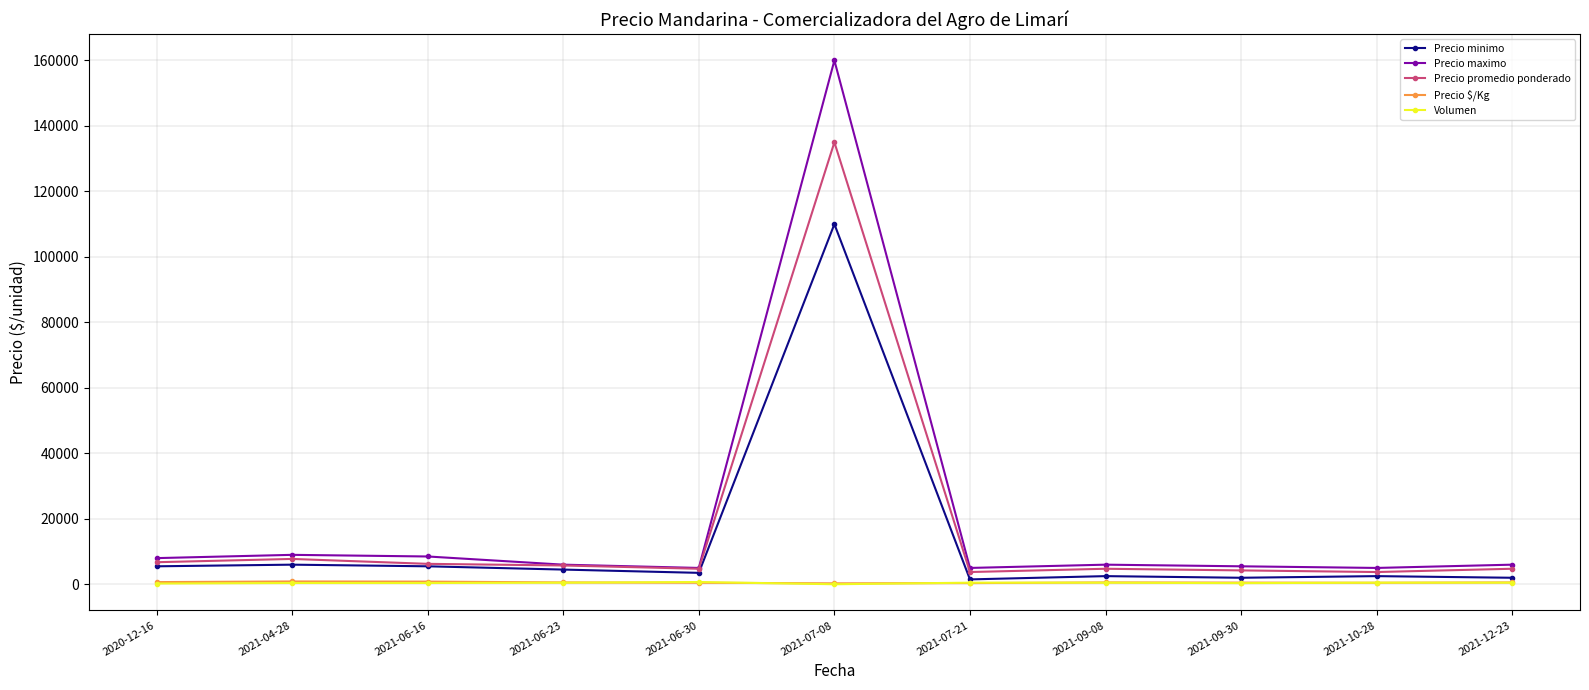

What is the difference between the maximum and minimum values in the Precio minimo series?

108500